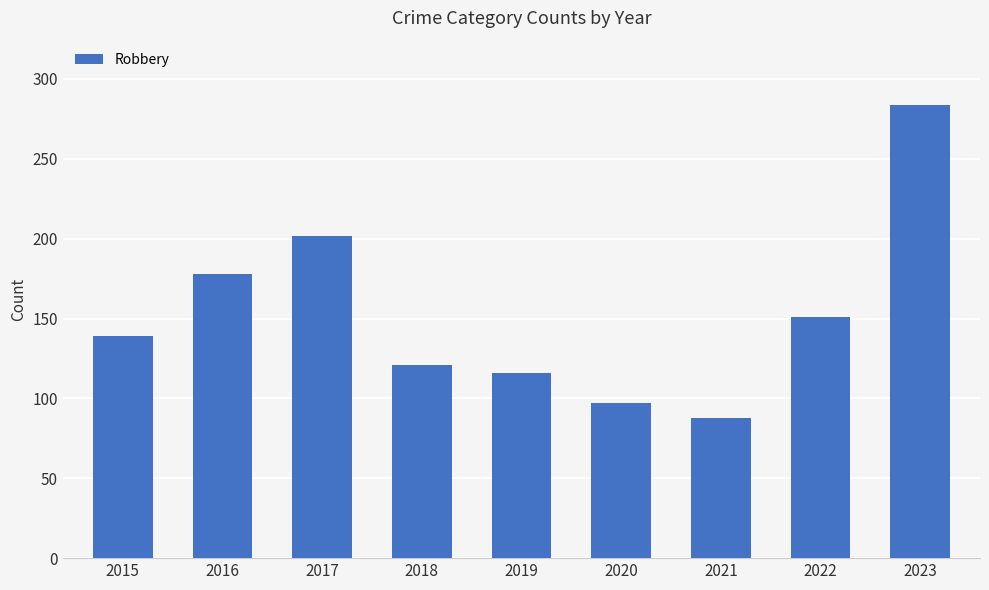

What is the change in value from 2021 to 2022?

+63